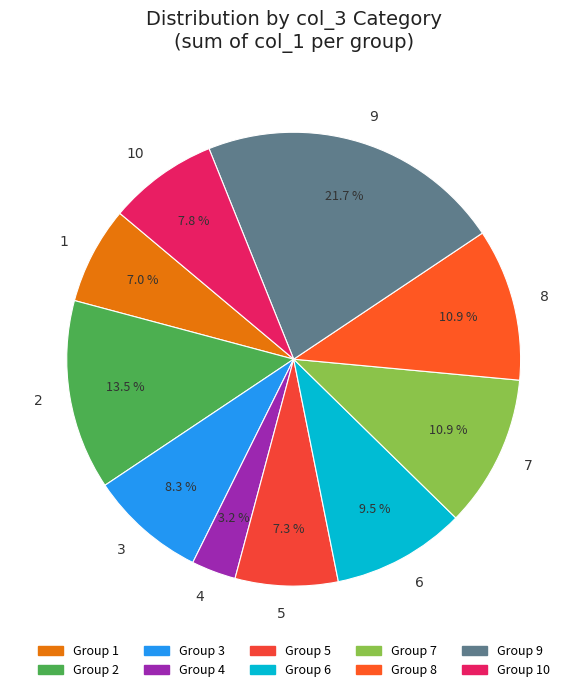

Is there any slice that represents more than half of the pie?

No